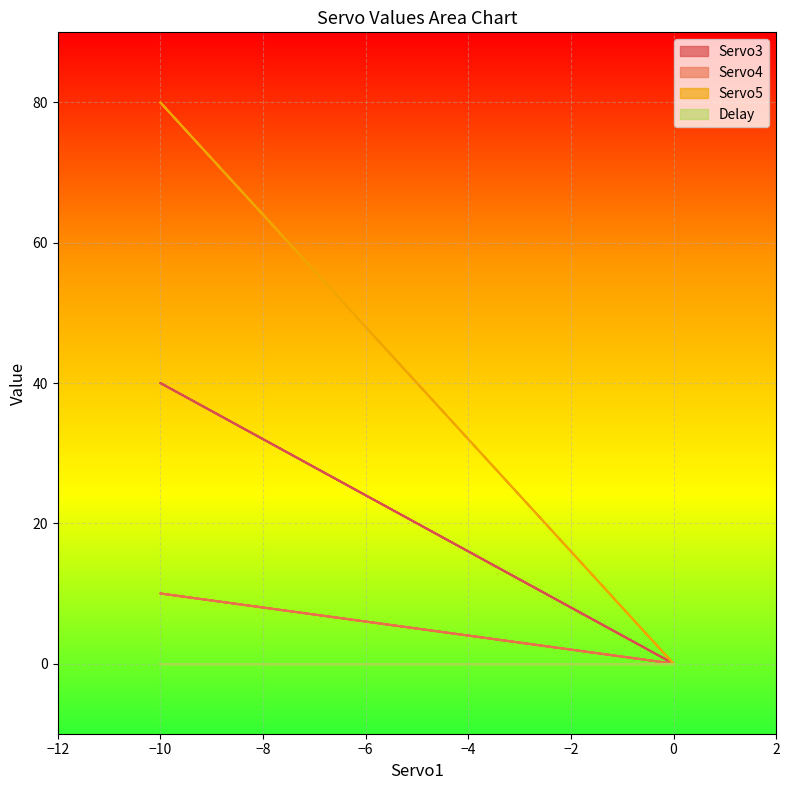

At which label is Servo3 closest to 20?

-10